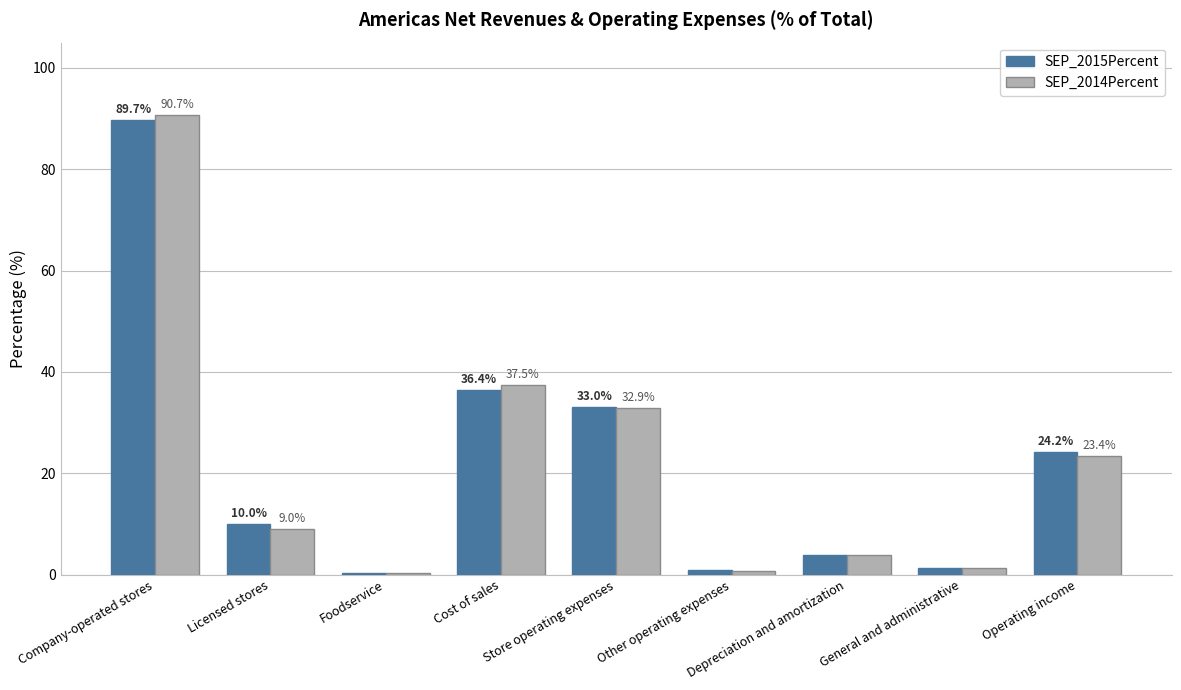

How many groups of bars are there?

9